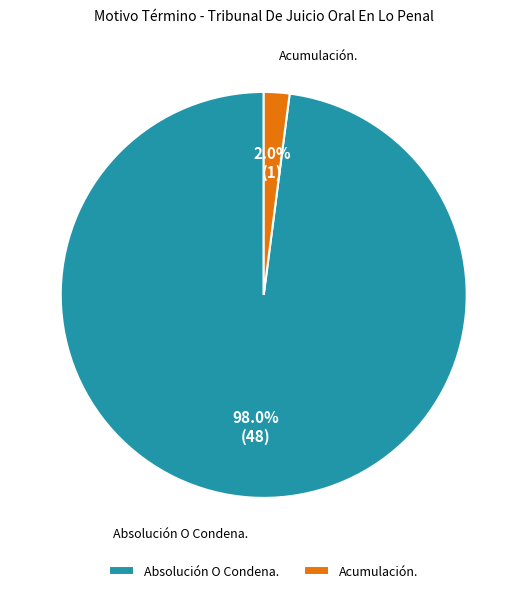

Count the number of slices in the pie.

2